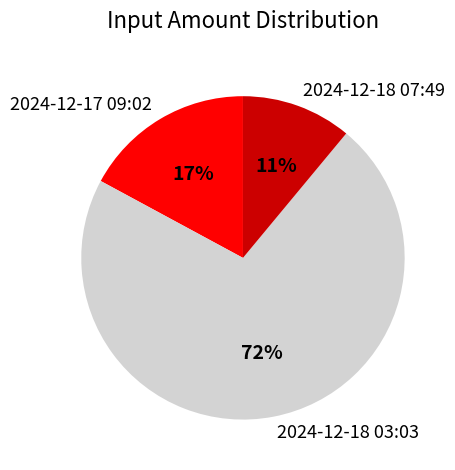

What percentage is the 2024-12-18 07:49 slice, to the nearest percent?

11%